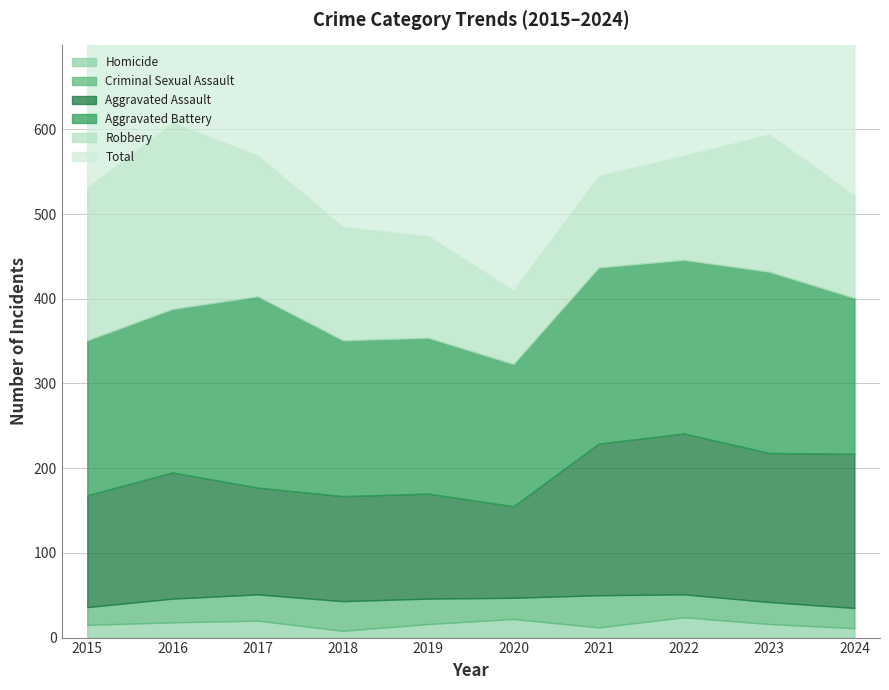

Rank the categories by value from lowest to highest.

2020, 2019, 2018, 2024, 2015, 2021, 2017, 2022, 2023, 2016